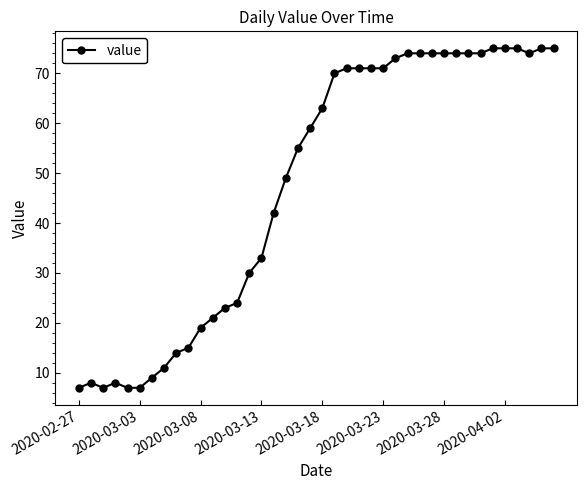

What is the smallest value displayed?

7